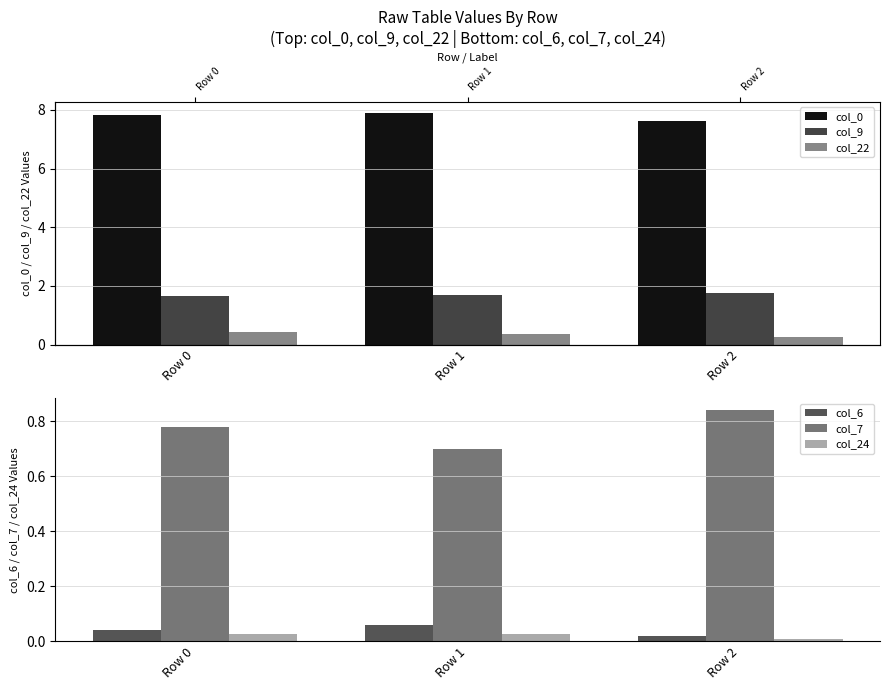

Reading left to right, transcribe all the data shown in this chart.

col_0: 7.8	7.9	7.6
col_9: 1.6	1.7	1.8
col_22: 0.4	0.4	0.3
col_6: 0.0	0.1	0.0
col_7: 0.8	0.7	0.8
col_24: 0.0	0.0	0.0